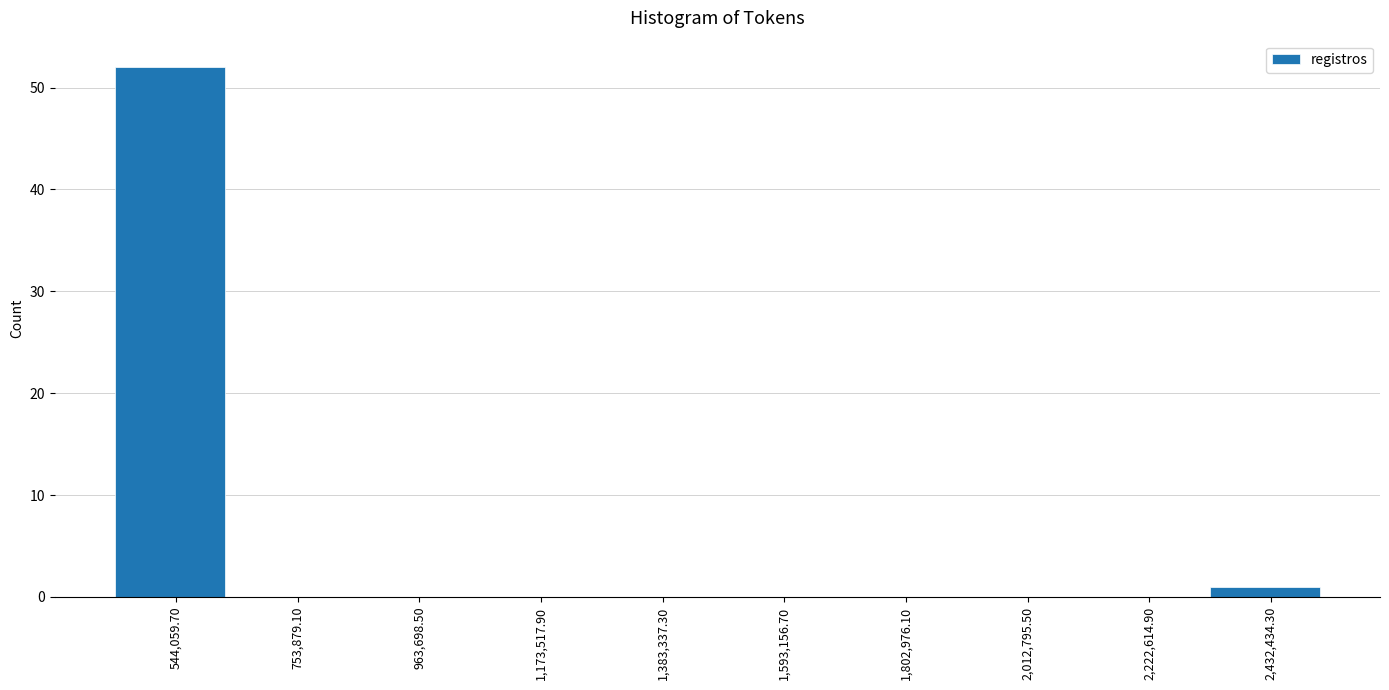

Which range on the x-axis has the tallest bar?

450000 to 650000